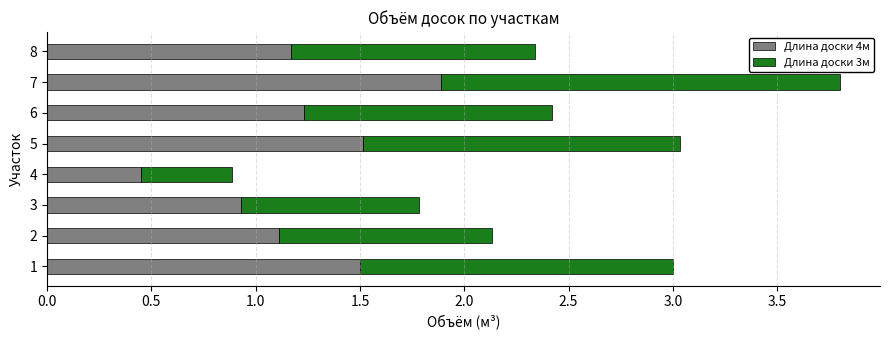

What is the difference between the maximum and second lowest values in the Длина доски 4м series?

1.0